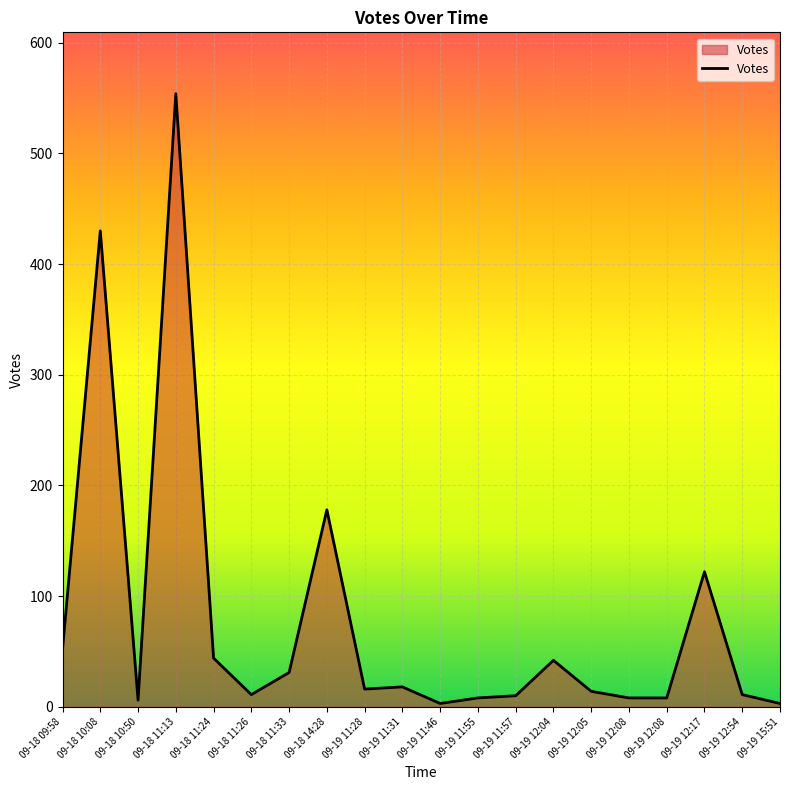

How many points are lower than both their immediate neighbors (excluding endpoints)?

4